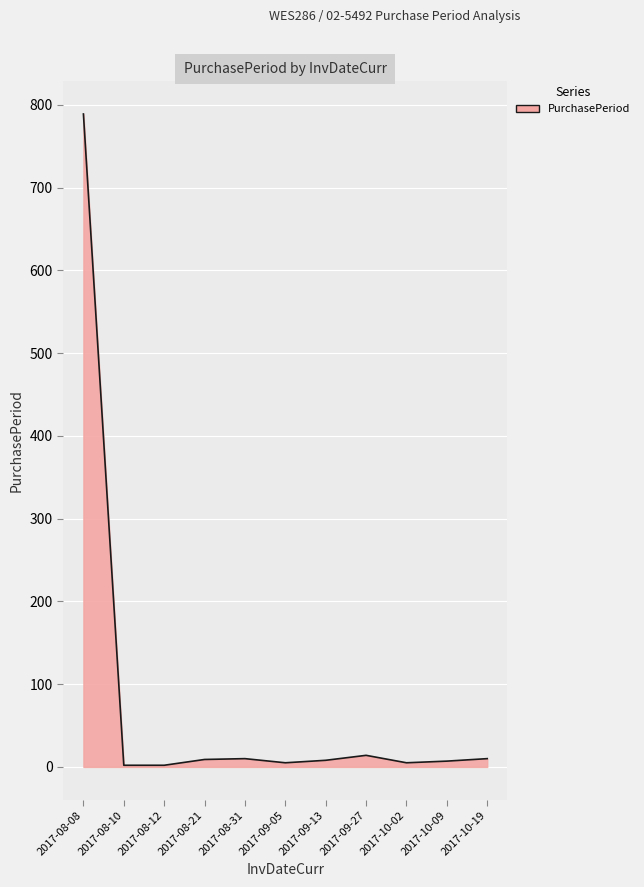

What is the difference between the maximum and minimum values?

787